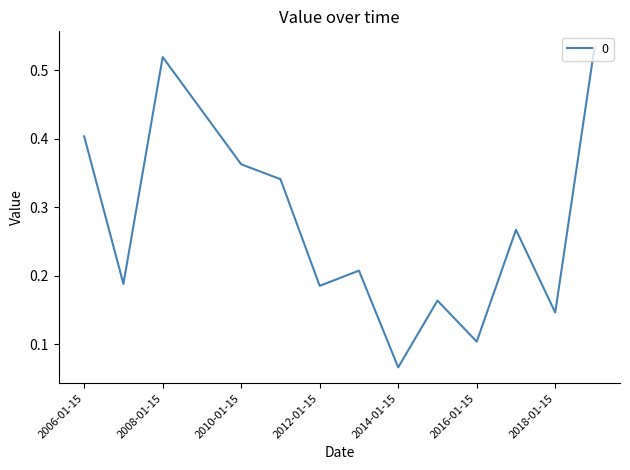

What is the smallest value displayed?

0.1